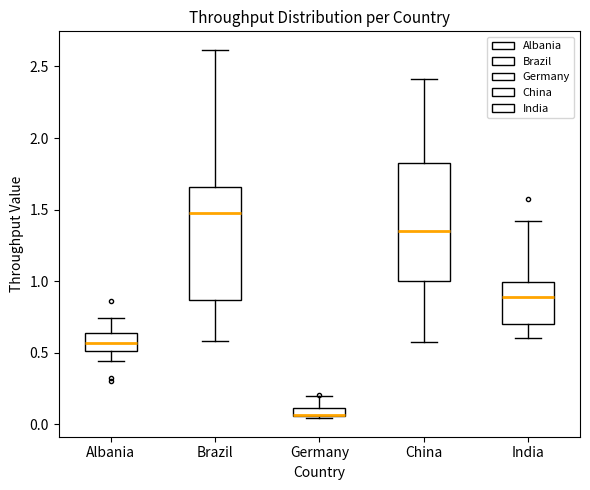

Where does the lower whisker of the box for India end on the y-axis? The values are not printed on the chart, so give them approximately, as read against the axis.

0.60